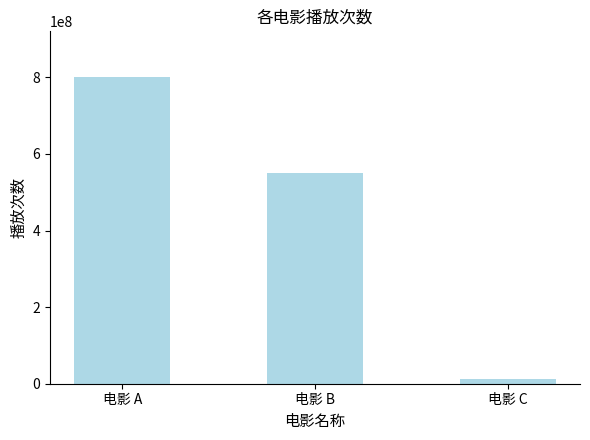

How many values are below 550000000?

1